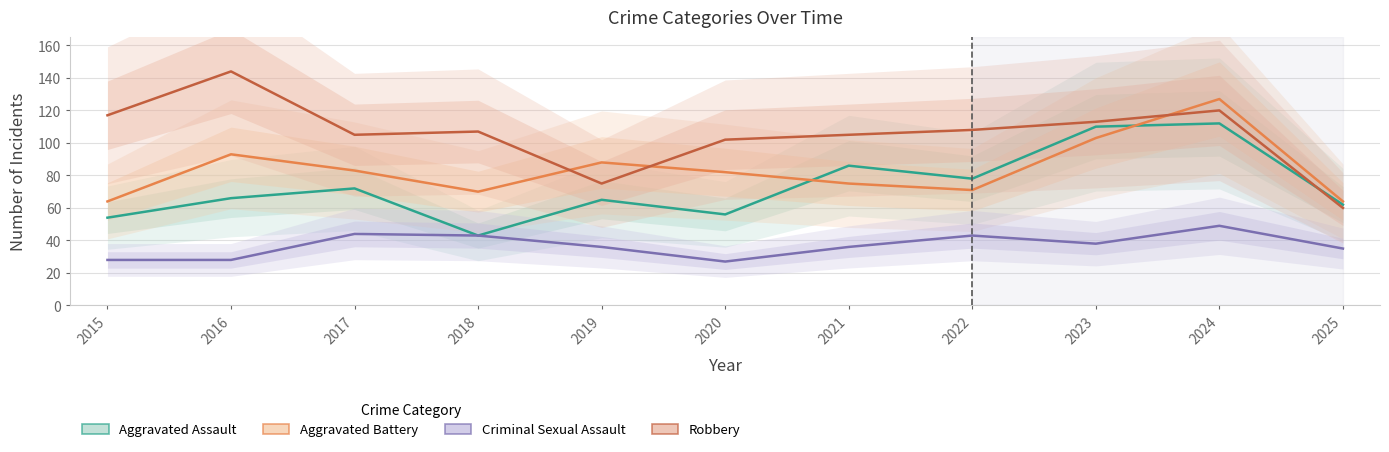

Which series has the largest total across all categories?

Robbery